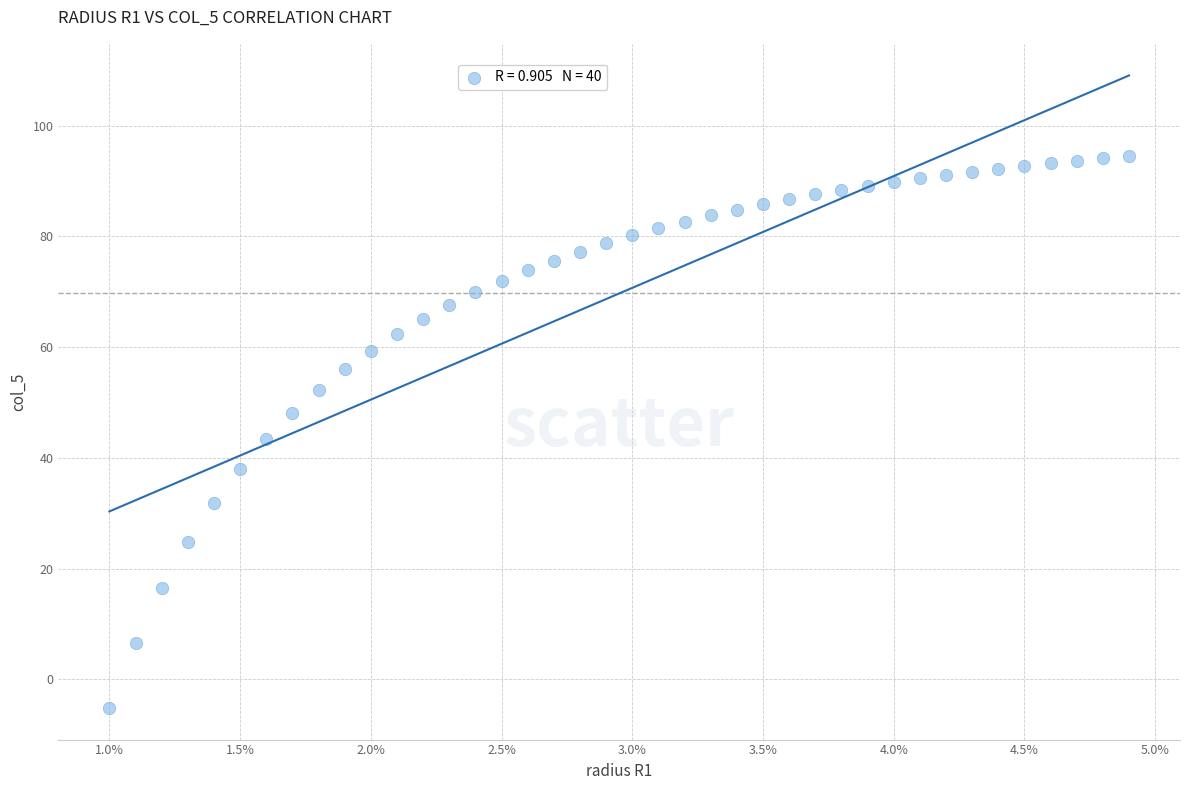

What is the range of X values (max minus min)?

3.9